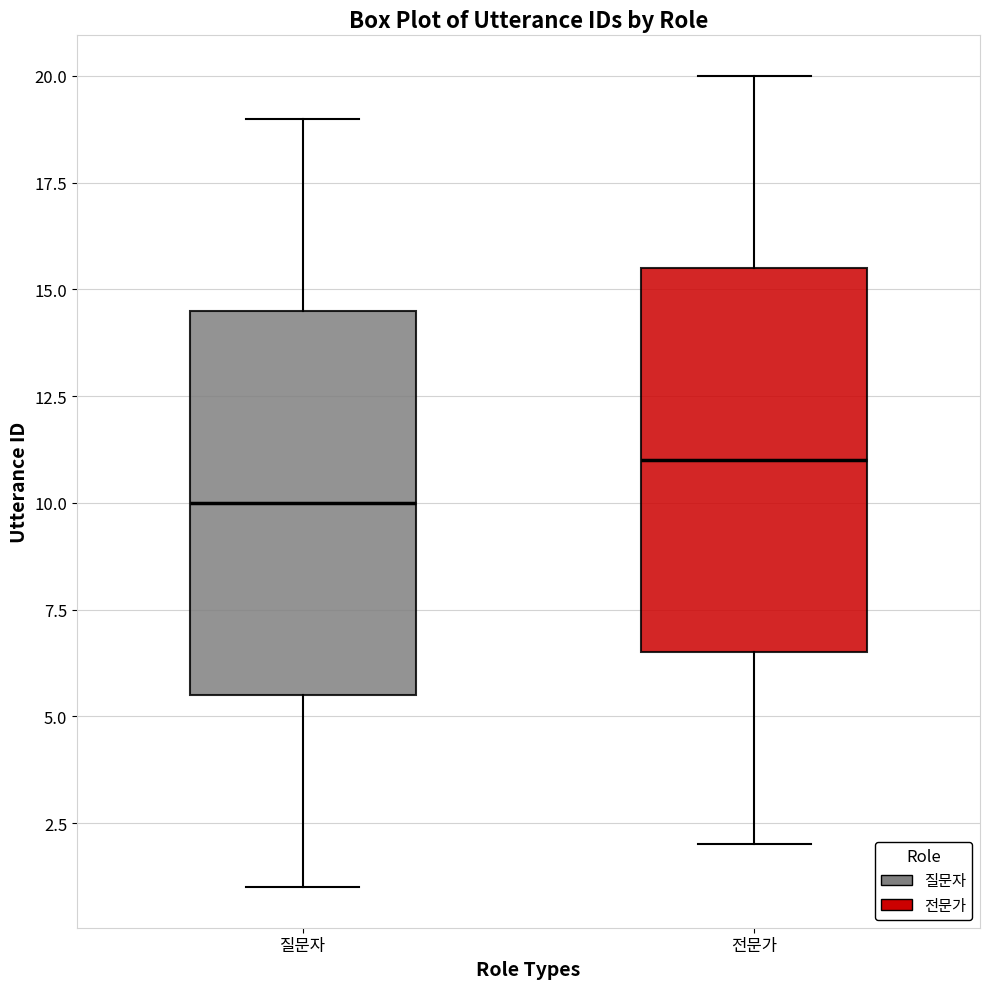

Reading left to right, read every box against the y-axis: the position of its median line, the range the box covers, and the ends of its whiskers. The values are not printed on the chart, so give them approximately, as read against the axis.

질문자: median 10.0, box 5.5 to 14.5, whiskers 1.0 to 19.0
전문가: median 11.0, box 6.5 to 15.5, whiskers 2.0 to 20.0